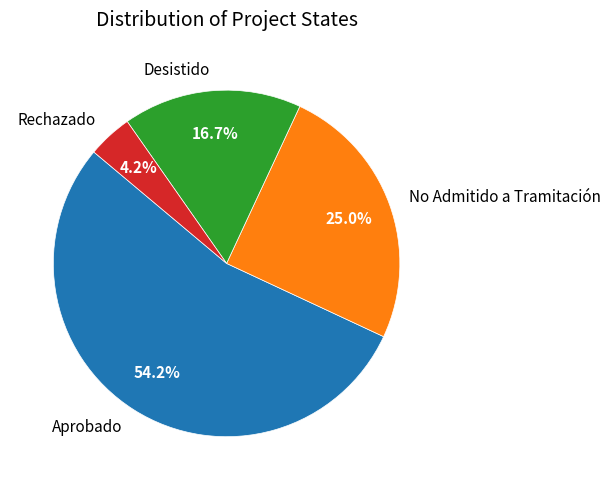

How much of the chart is everything except Desistido?

83.3%